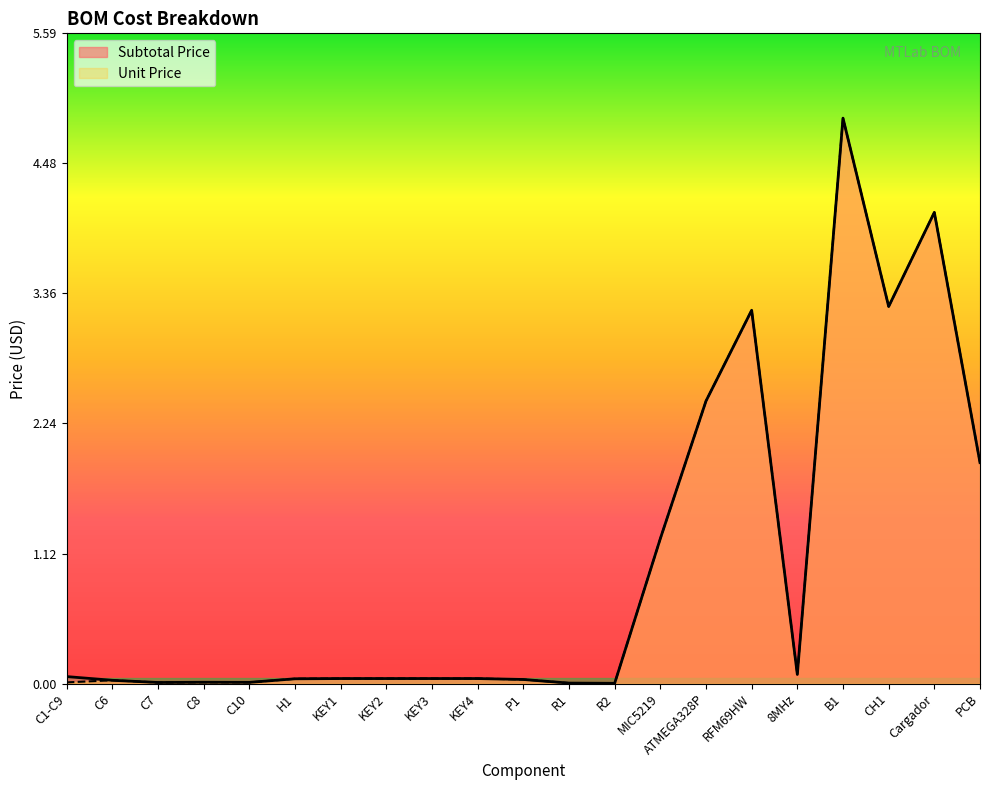

In Unit Price, how many points are lower than both neighbors (excluding endpoints)?

5